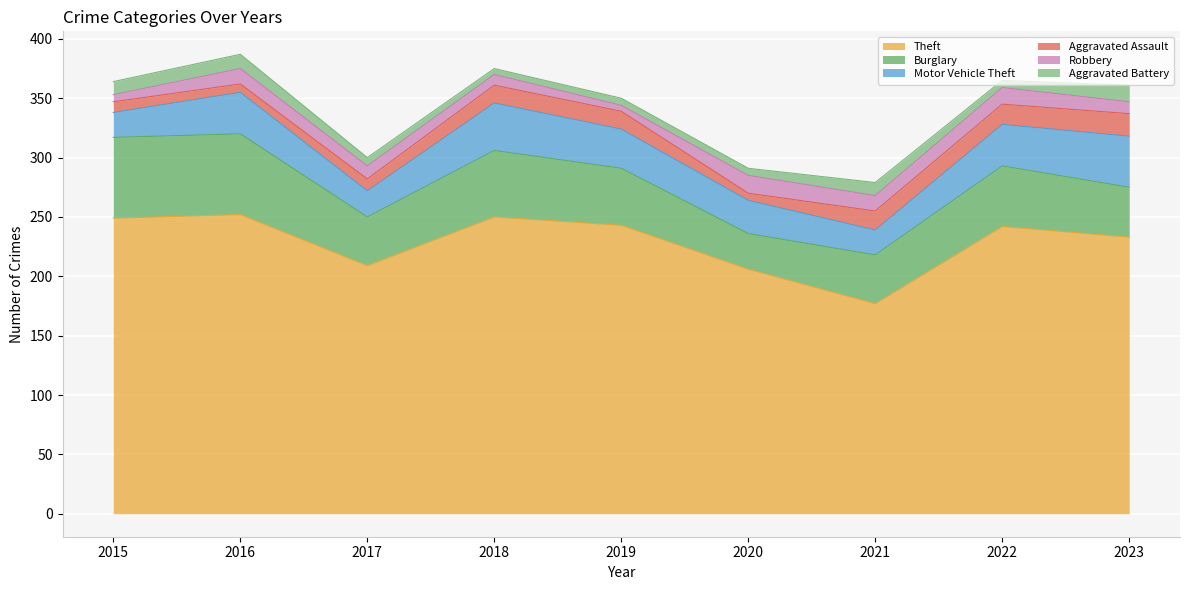

What value does the Theft series have at 2021?

177